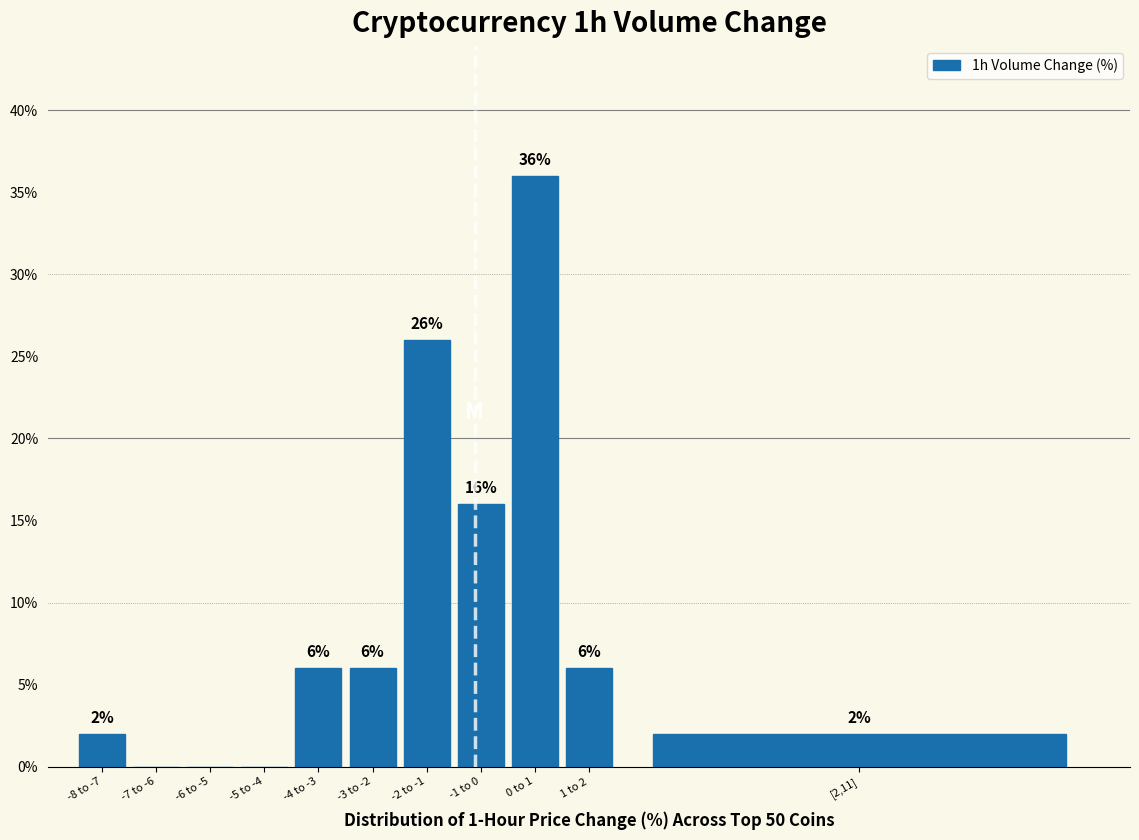

Reading left to right, transcribe all the data shown in this chart.

-8 to -7=2	-7 to -6=0	-6 to -5=0	-5 to -4=0	-4 to -3=6	-3 to -2=6	-2 to -1=26	-1 to 0=16	0 to 1=36	1 to 2=6	[2,11]=2